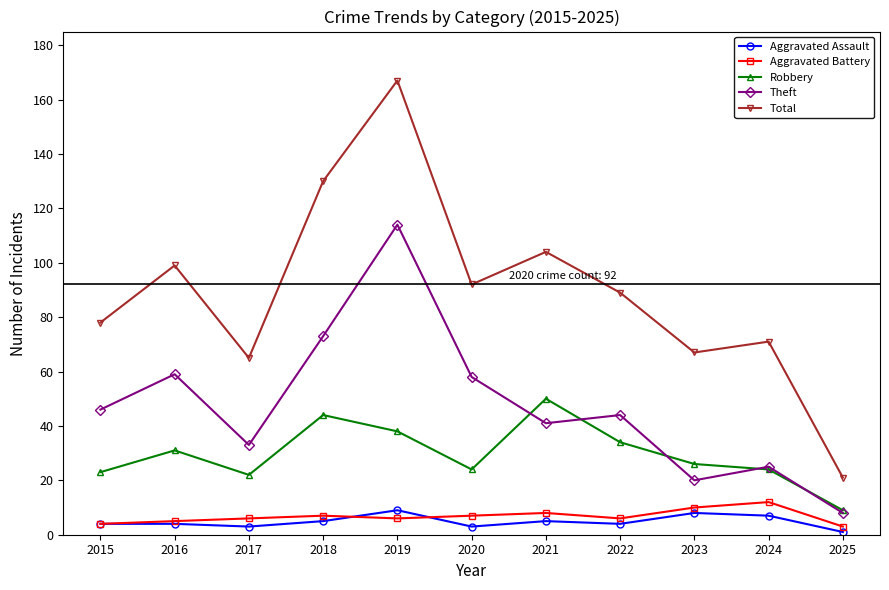

What is the value of the Aggravated Battery point at the 1st from the left?

4